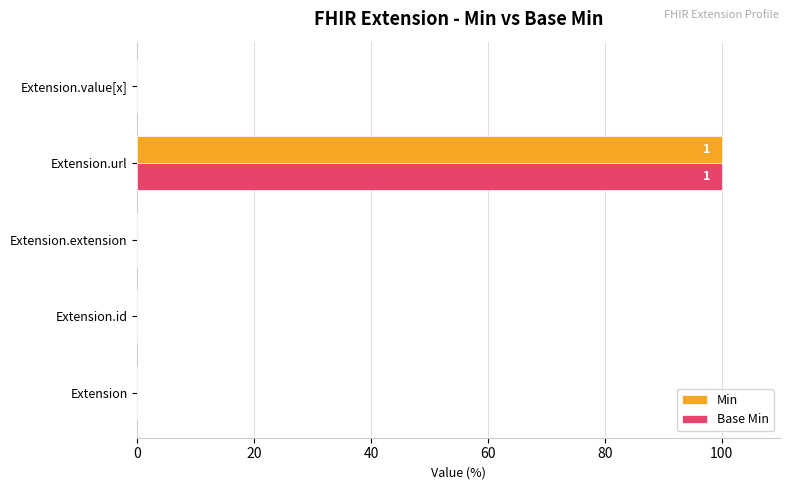

The value of Min at Extension is 0. True or false?

True